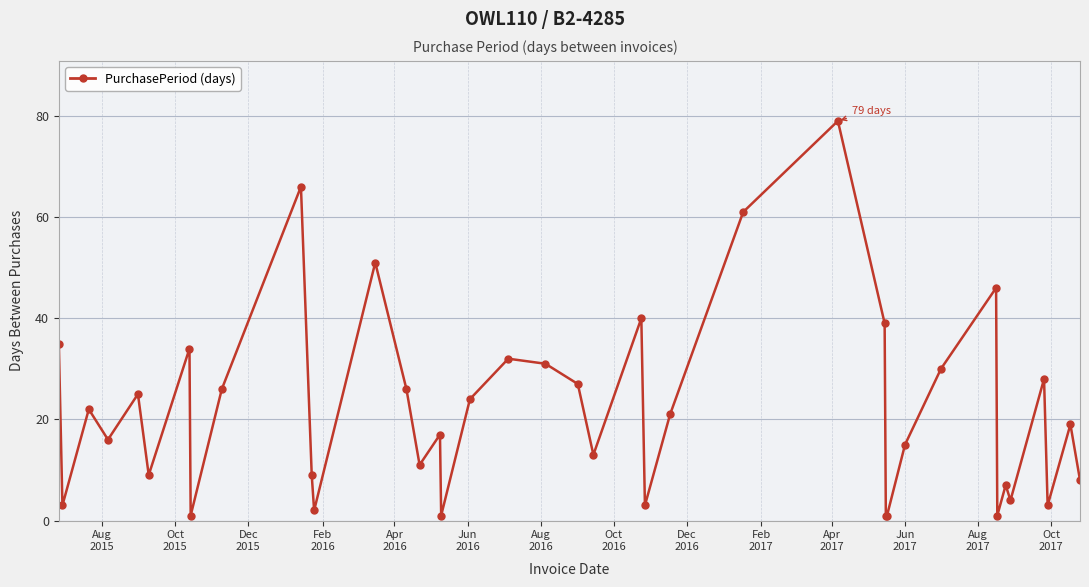

What is the difference between the second highest and minimum values?

65